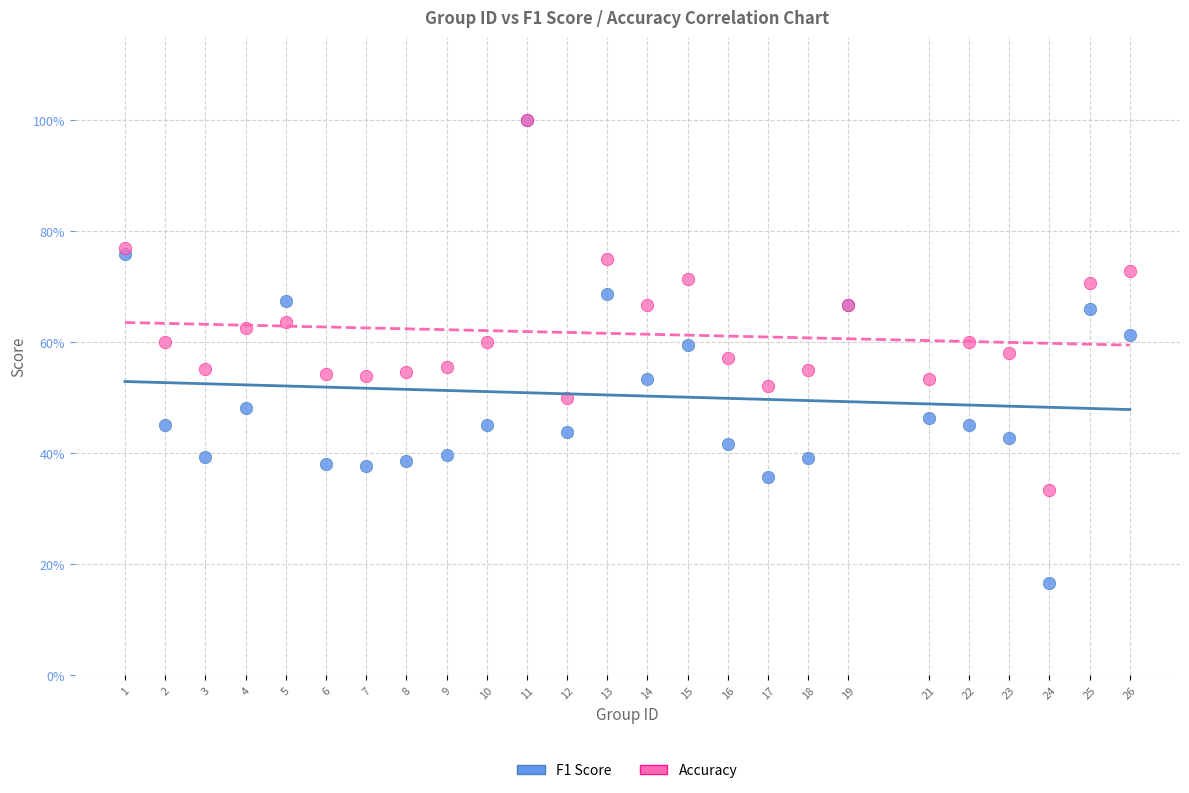

What are all the series names shown in the legend?

F1 Score, Accuracy